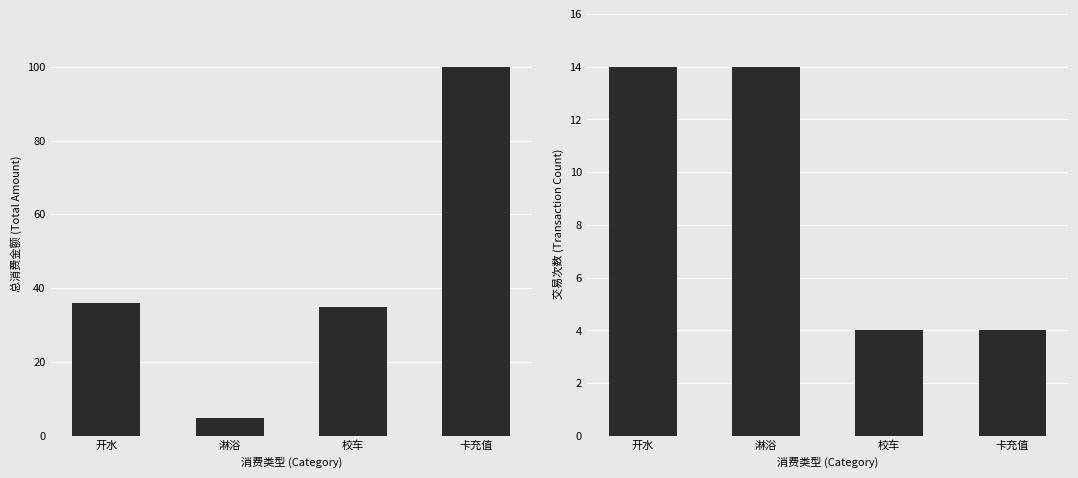

What is the label of the 3rd bar from the right?

淋浴